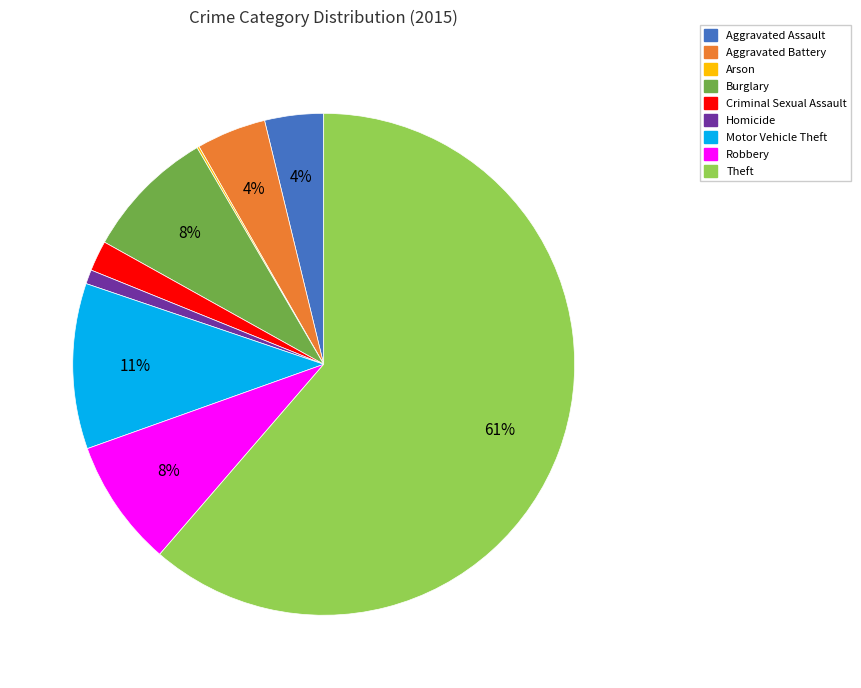

Which has a higher value, Theft or Criminal Sexual Assault?

Theft